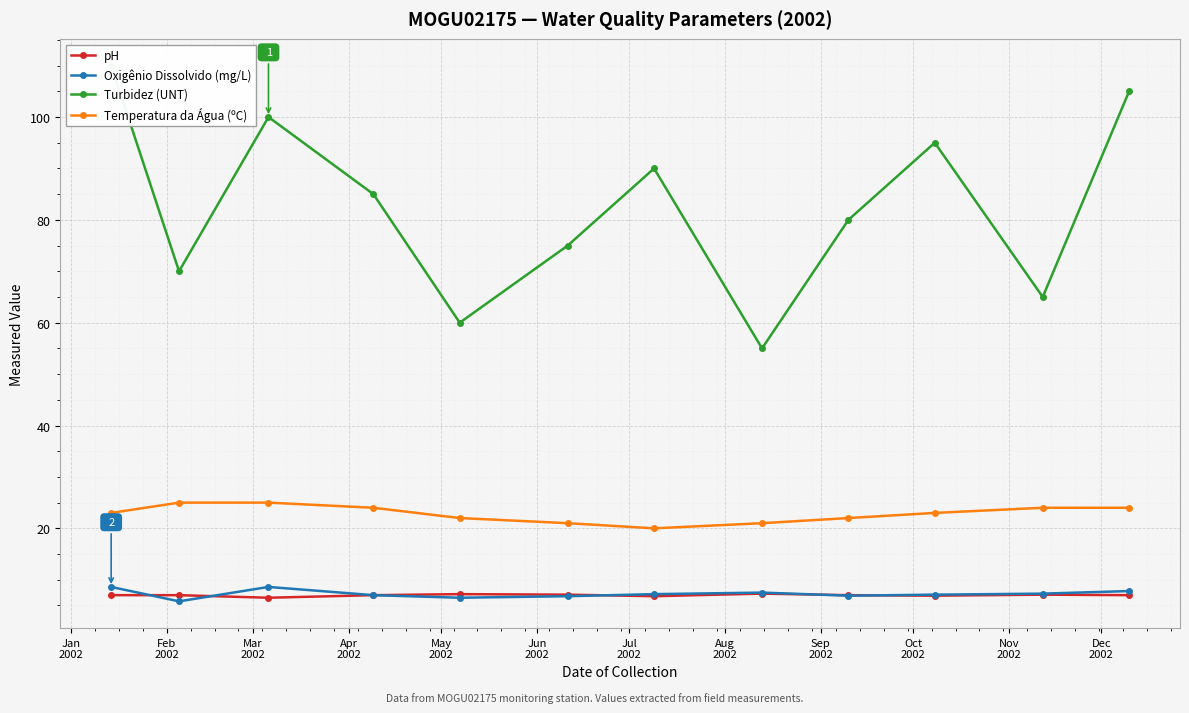

What is the lowest value of the Temperatura da Água (ºC) series?

20.0